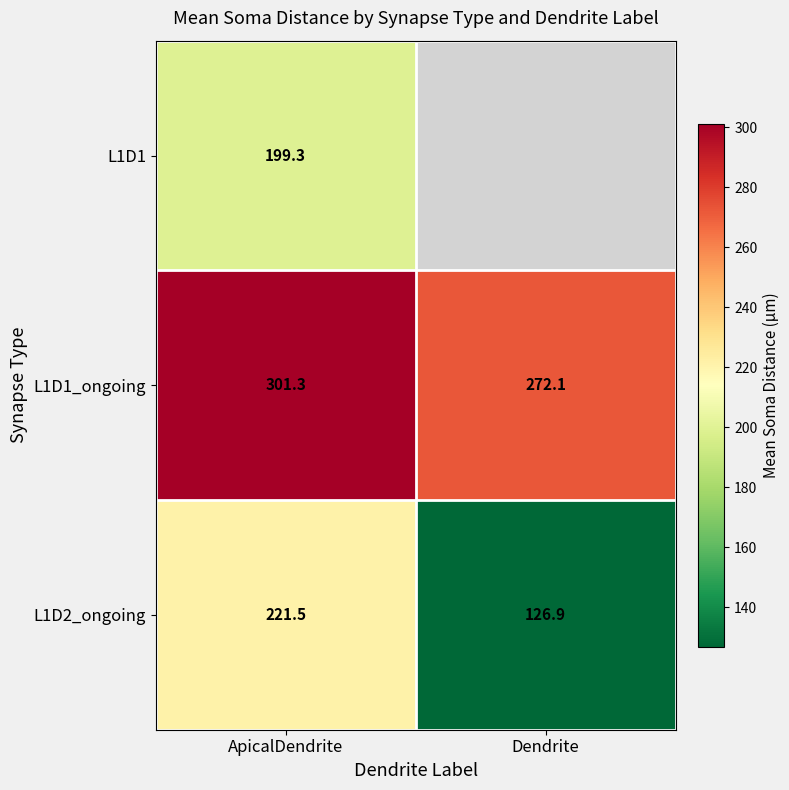

At which label does L1D1_ongoing reach its minimum?

Dendrite